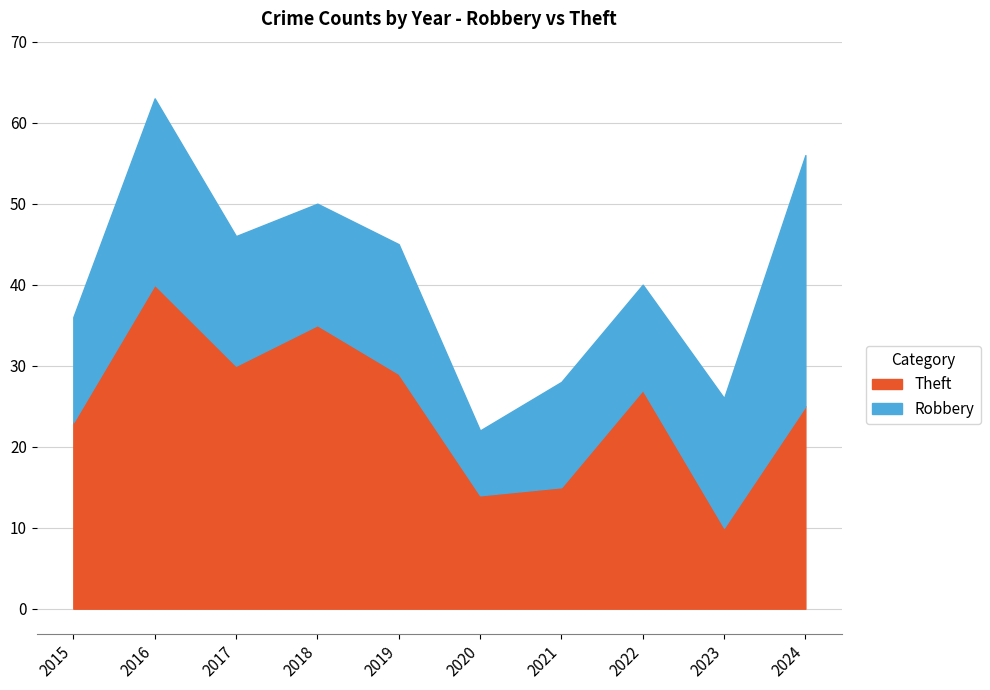

List the series in order of their overall mean, highest first.

Theft, Robbery